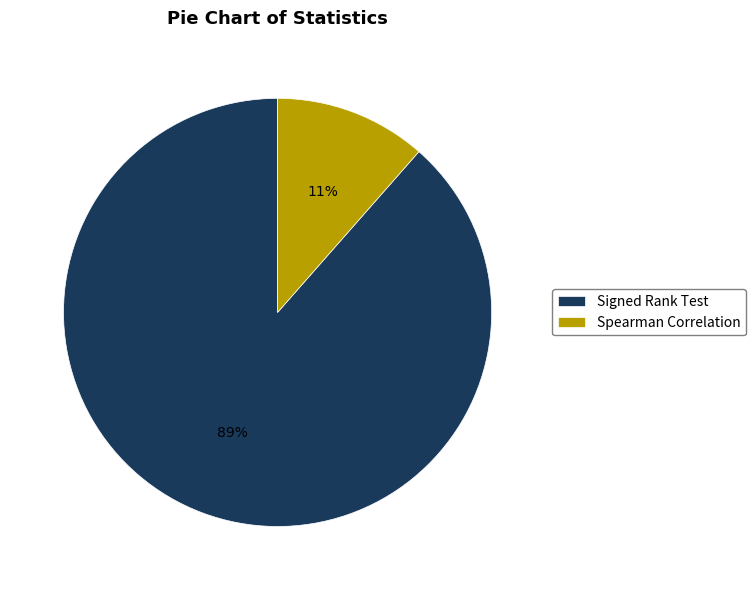

How many slices are in this pie chart?

2